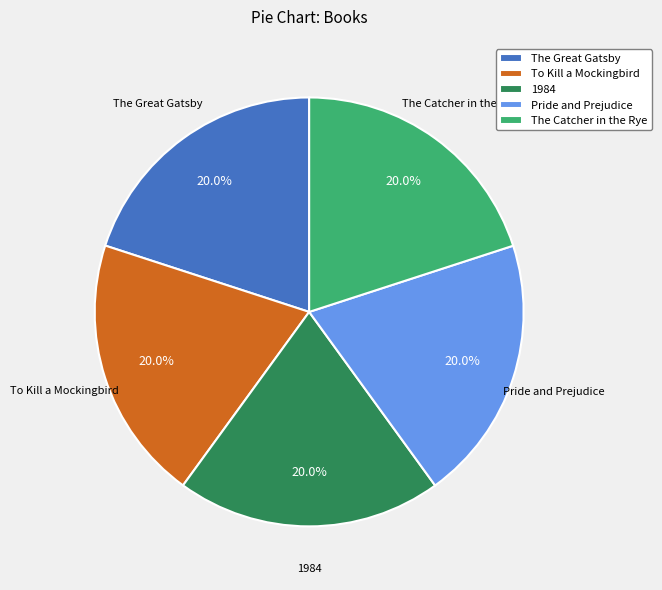

What is the ratio of the value at The Great Gatsby to the value at 1984?

1.0